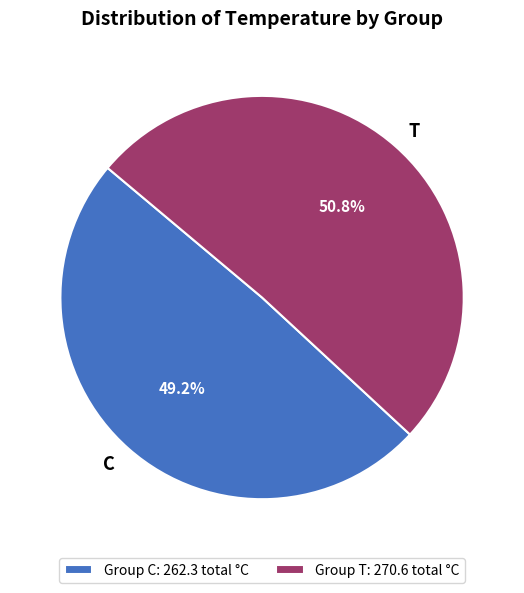

What is the ratio of the value at T to the value at C?

1.0